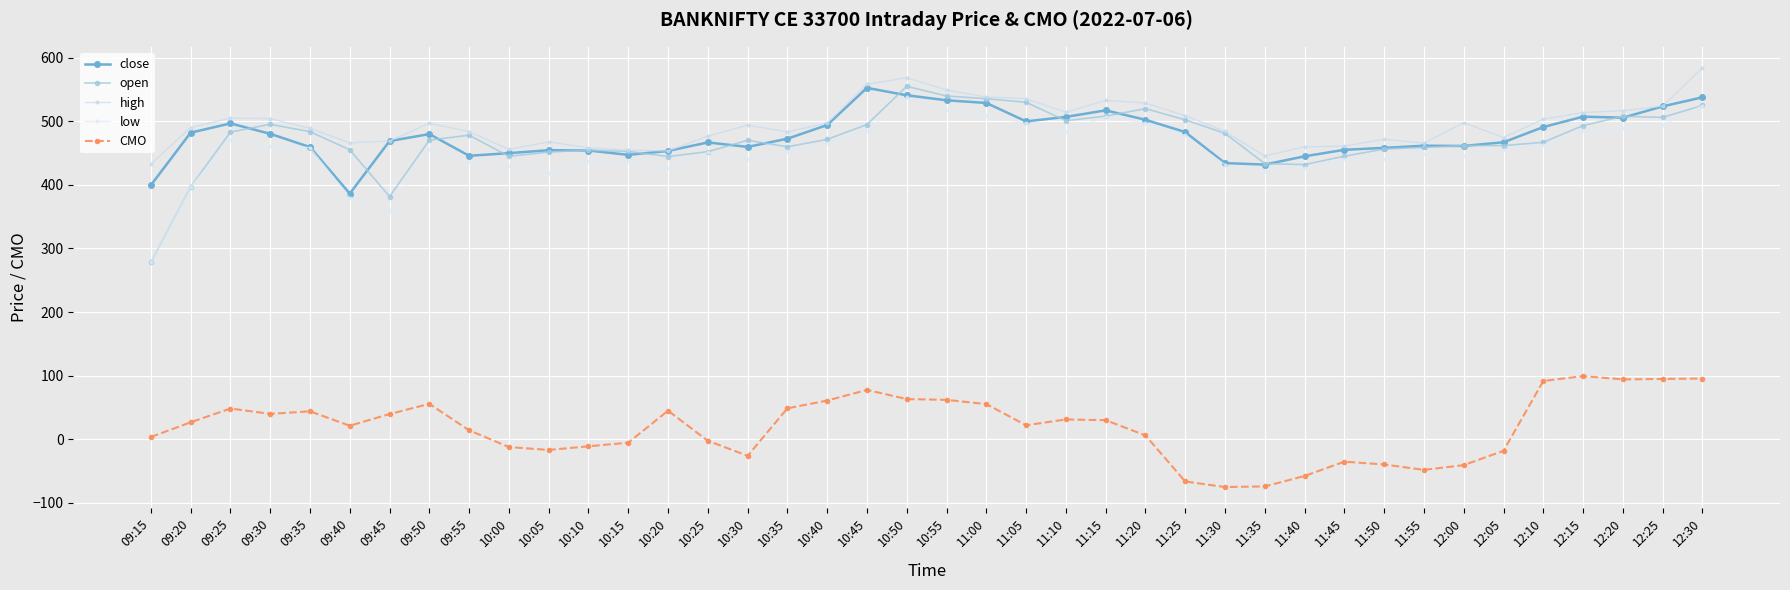

What is the sum of the open values at 11:05 and 11:15?

1038.2